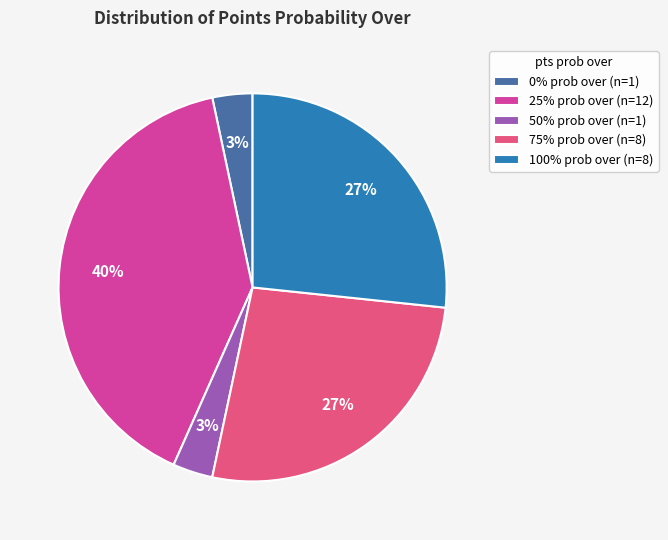

Which slice is the largest?

25% prob over (n=12)